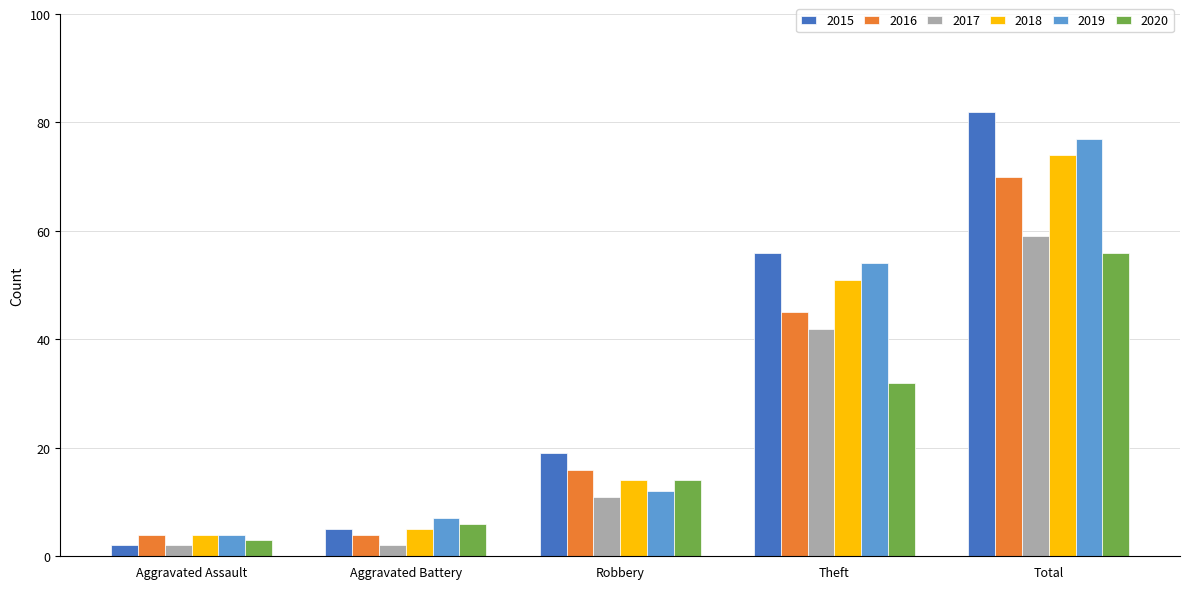

Where is 2019 nearest to the value 40?

Theft